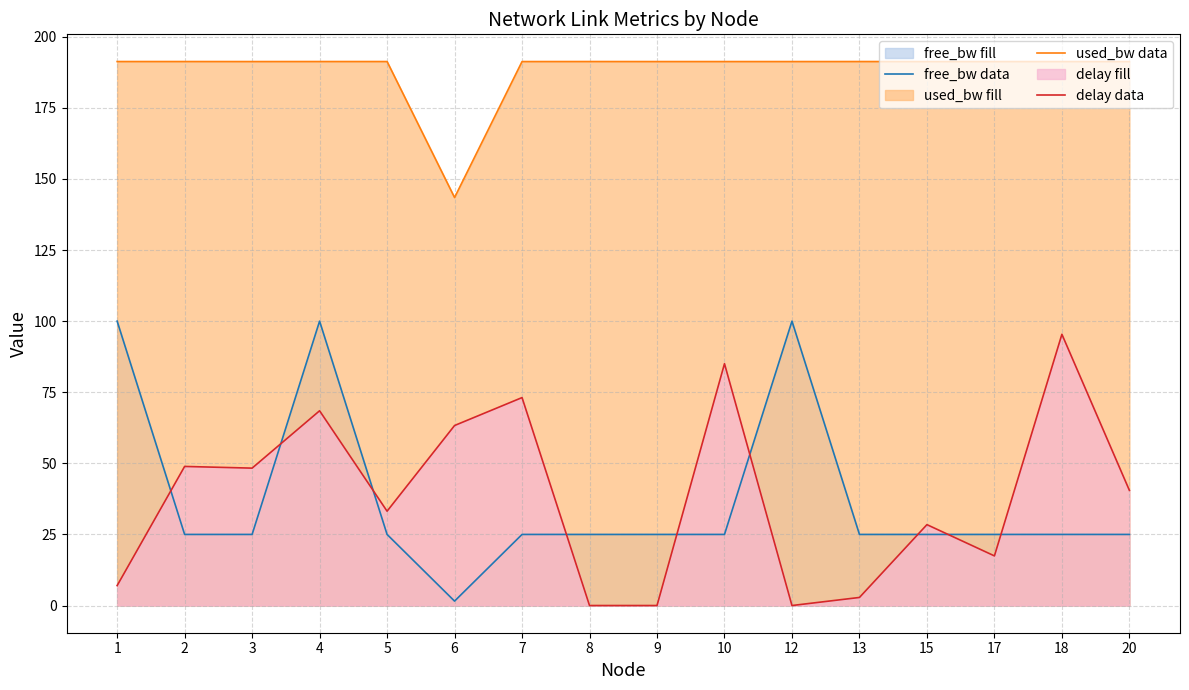

Reading left to right, what are all the values shown in this chart?

free_bw data: 100.0	25.0	25.0	100.0	25.0	1.5	25.0	25.0	25.0	25.0	100.0	25.0	25.0	25.0	25.0	25.0
used_bw data: 191.3	191.3	191.3	191.3	191.3	143.5	191.3	191.3	191.3	191.3	191.3	191.3	191.3	191.3	191.3	191.3
delay data: 7.0	48.9	48.3	68.5	33.2	63.3	73.1	0.0	0.0	85.0	0.0	2.8	28.4	17.5	95.4	40.5